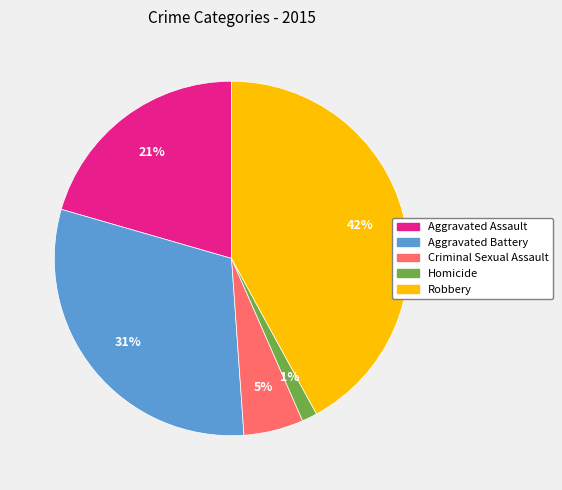

The Robbery slice represents 28% of the pie. True or false?

False